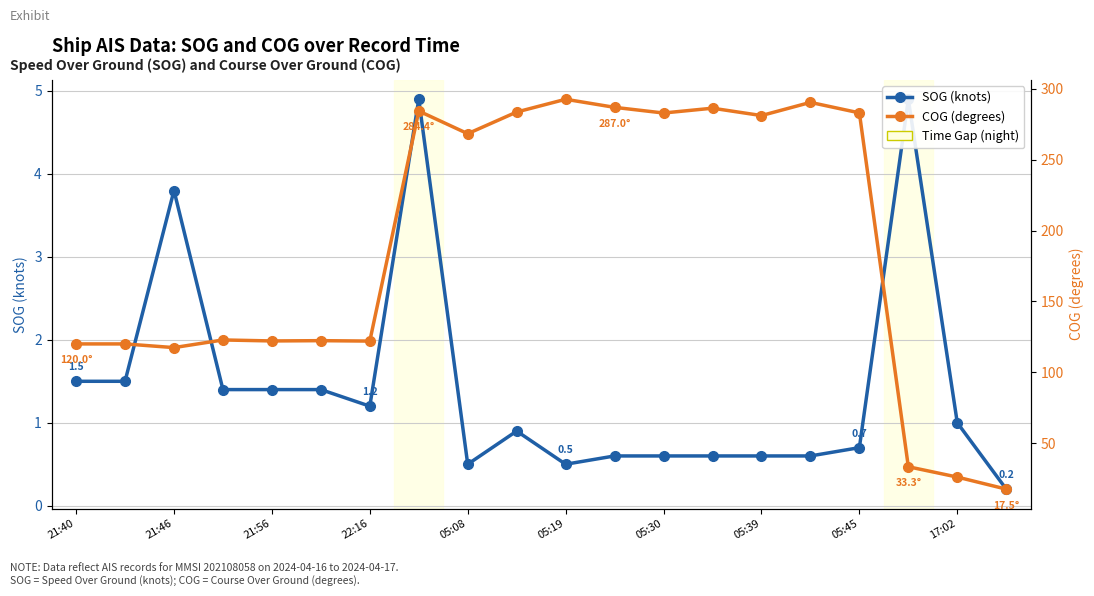

How many categories are shown in the chart?

20